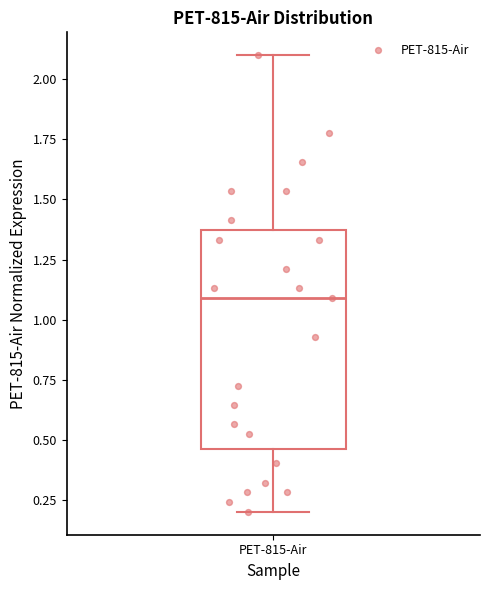

Read this box plot against the y-axis: the position of the median line, the range covered by the box, and the ends of both whiskers. The values are not printed on the chart, so give them approximately, as read against the axis.

median 1.10, box 0.45 to 1.35, whiskers 0.20 to 2.10